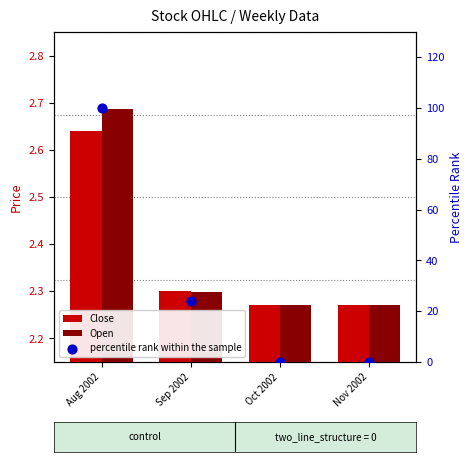

Which series contains the highest Y value?

percentile rank within the sample